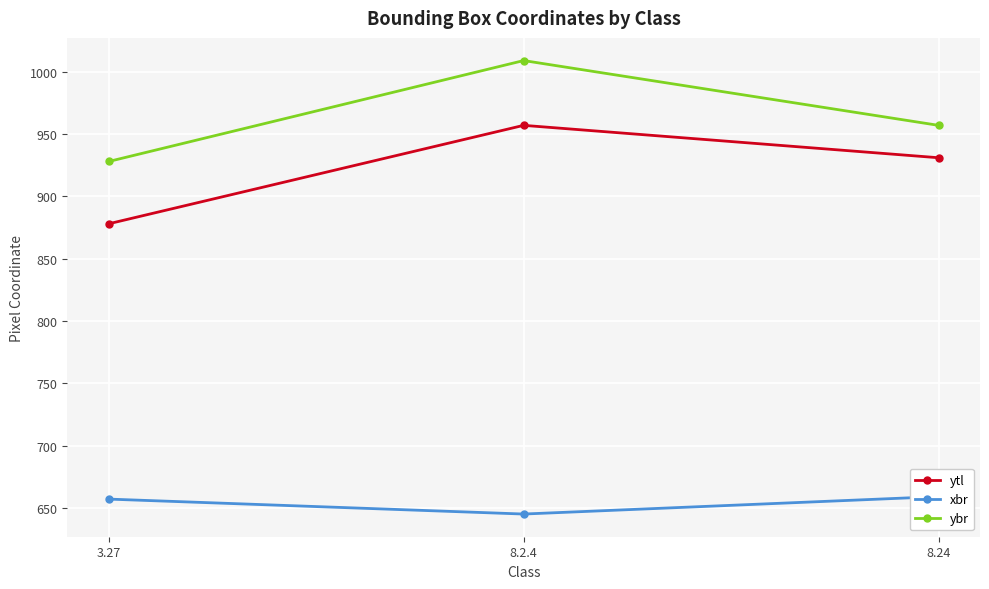

How many lines are shown in the chart?

3